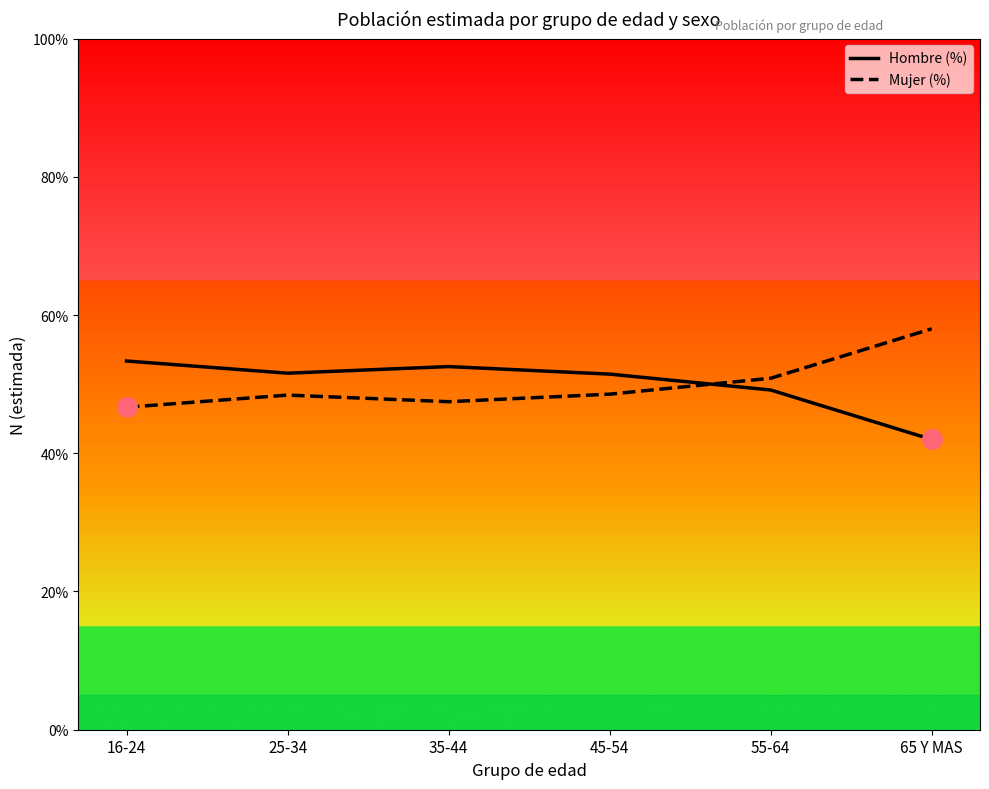

At which label does Mujer (%) first exceed 48?

25-34